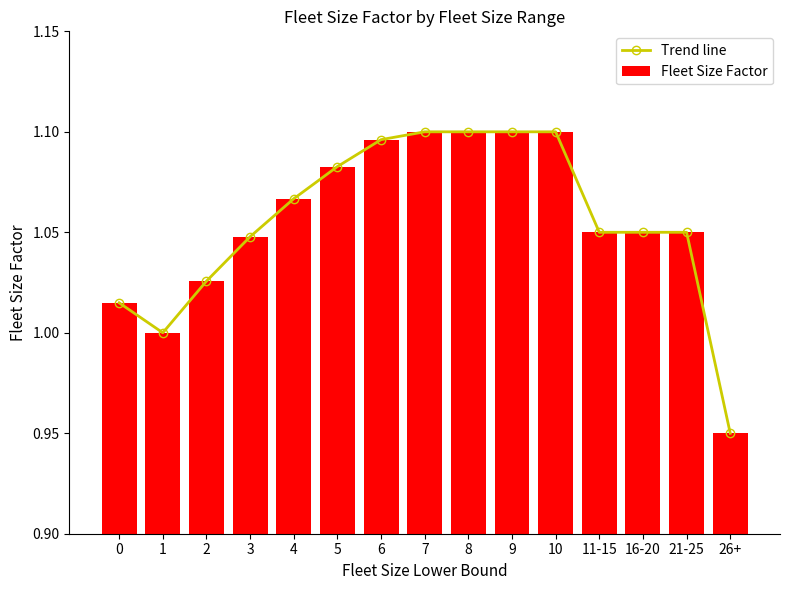

Rank the series by their maximum value, from highest to lowest.

Trend line, Fleet Size Factor